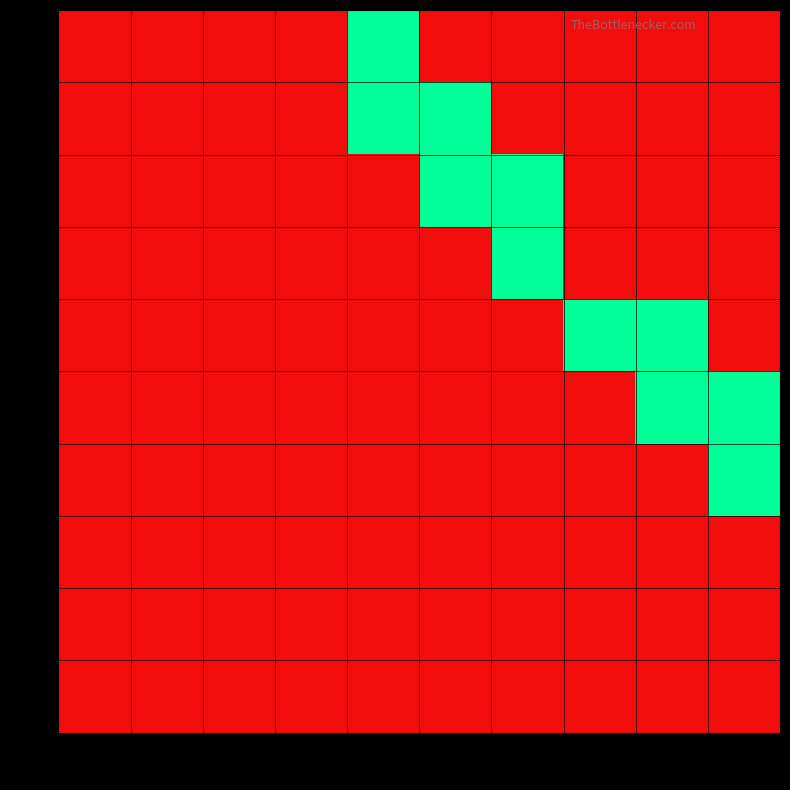

Which series has the widest spread of values?

1